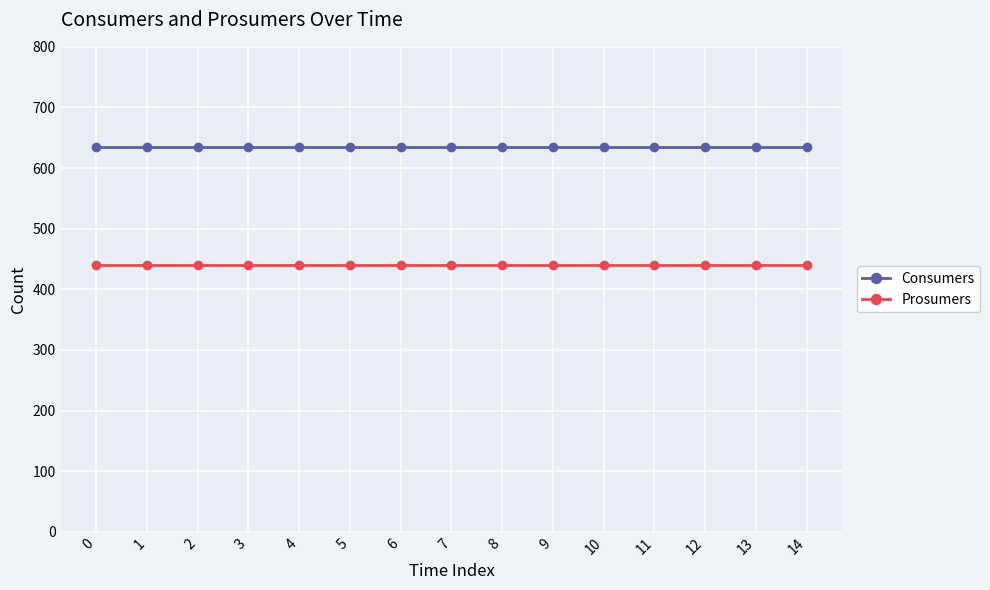

True or false: Prosumers and Consumers intersect in this chart.

False